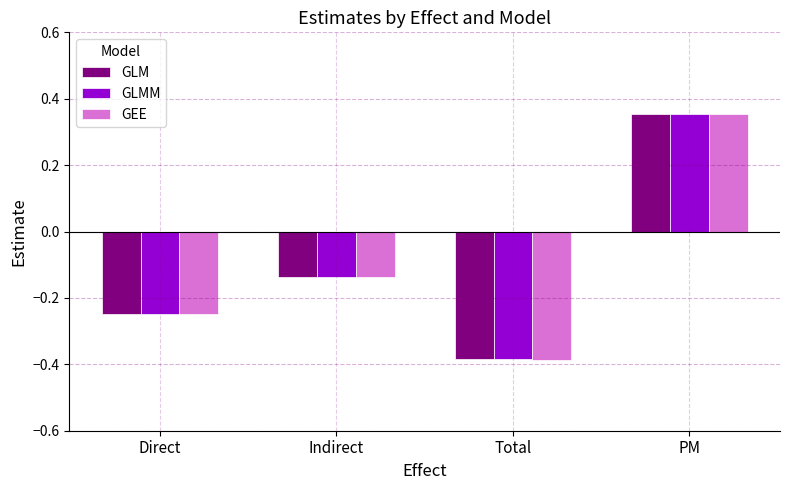

How many values in the GEE series exceed 0?

1